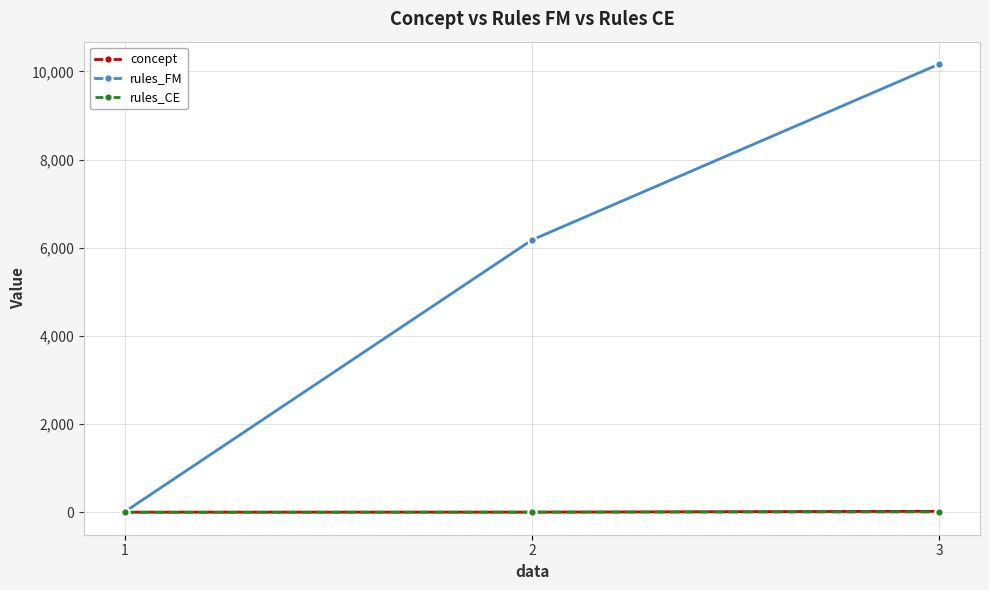

Is the value of concept at 2 greater than the value of rules_FM at 3?

No